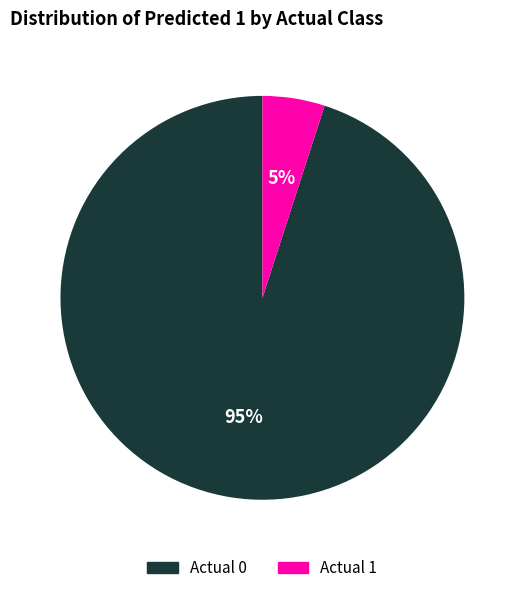

How many segments does this pie chart have?

2